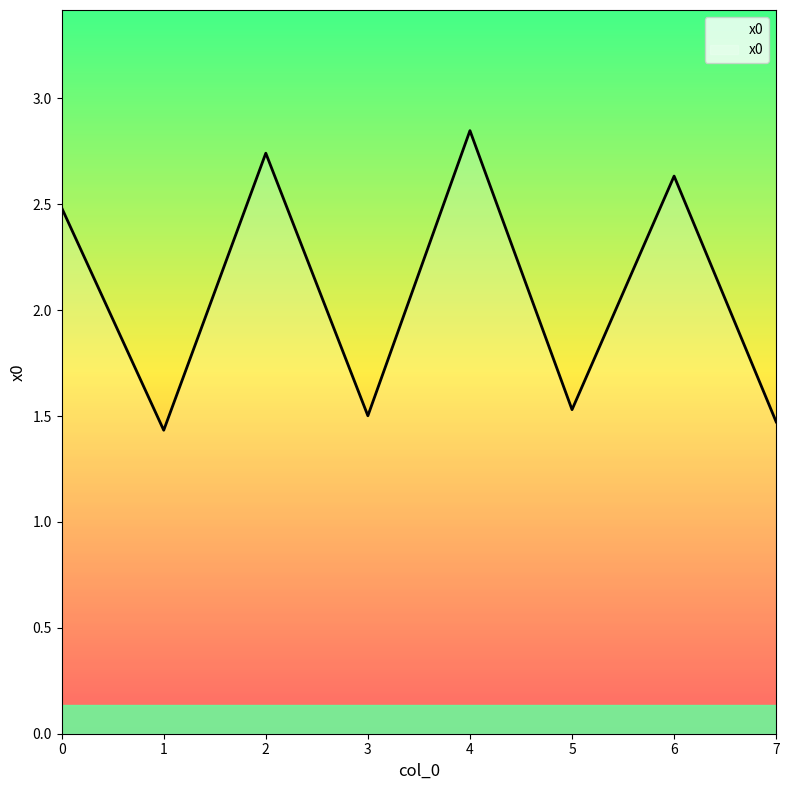

Is this an area chart (filled region under the line)?

No